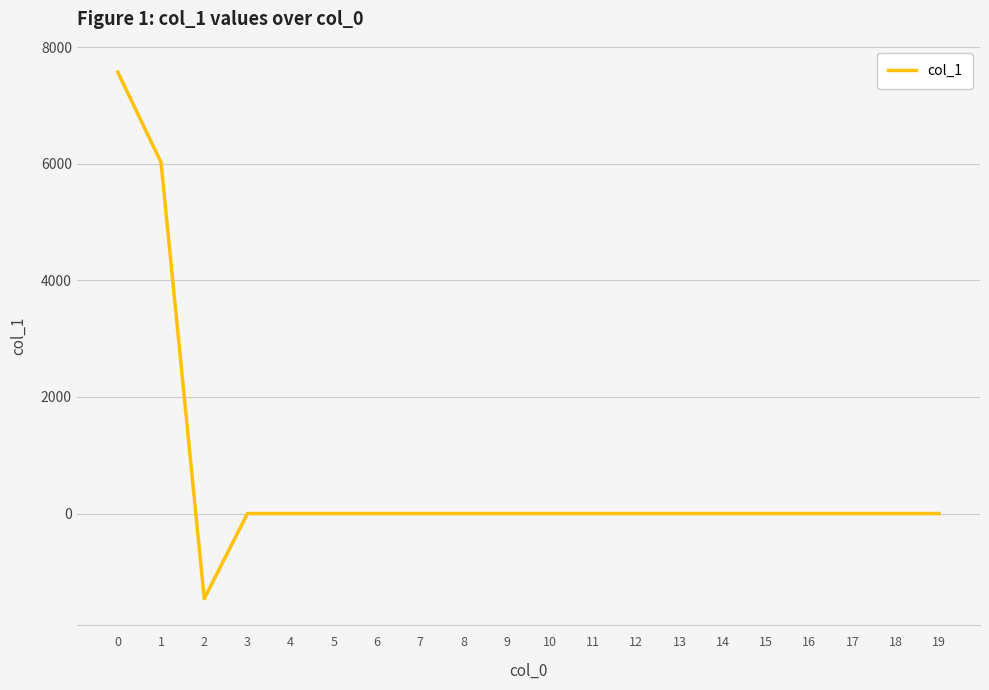

What is the difference between the second highest and second lowest values?

6026.7